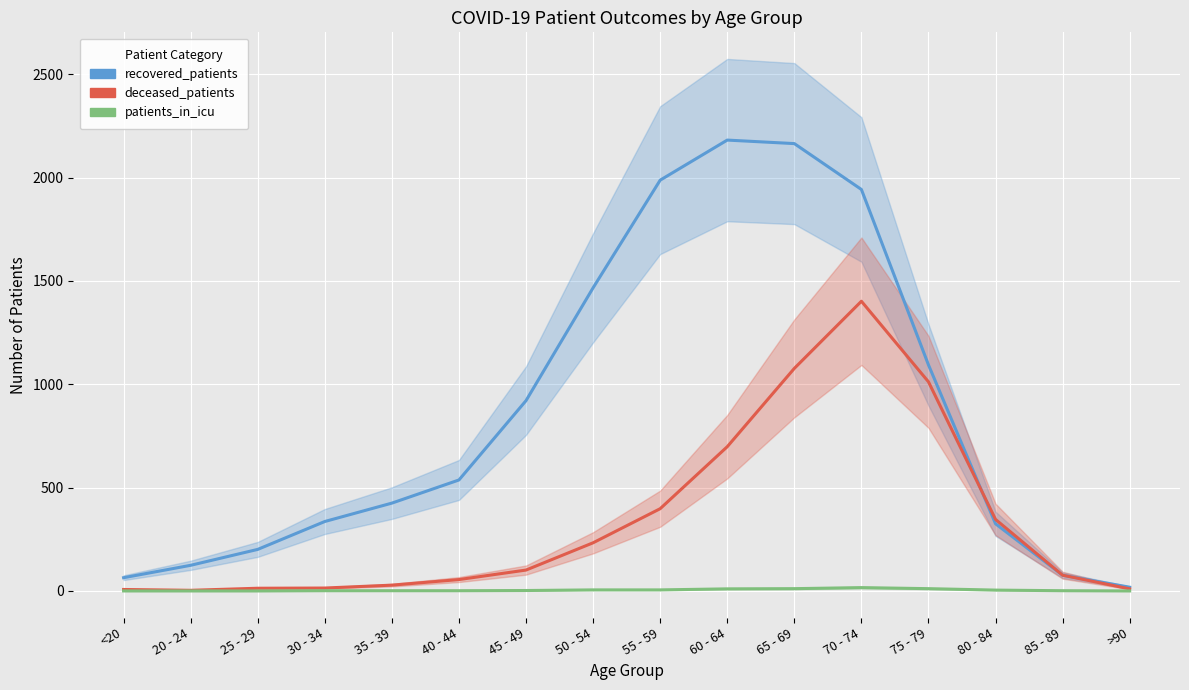

The value of deceased_patients at 65 - 69 is 1077. True or false?

True